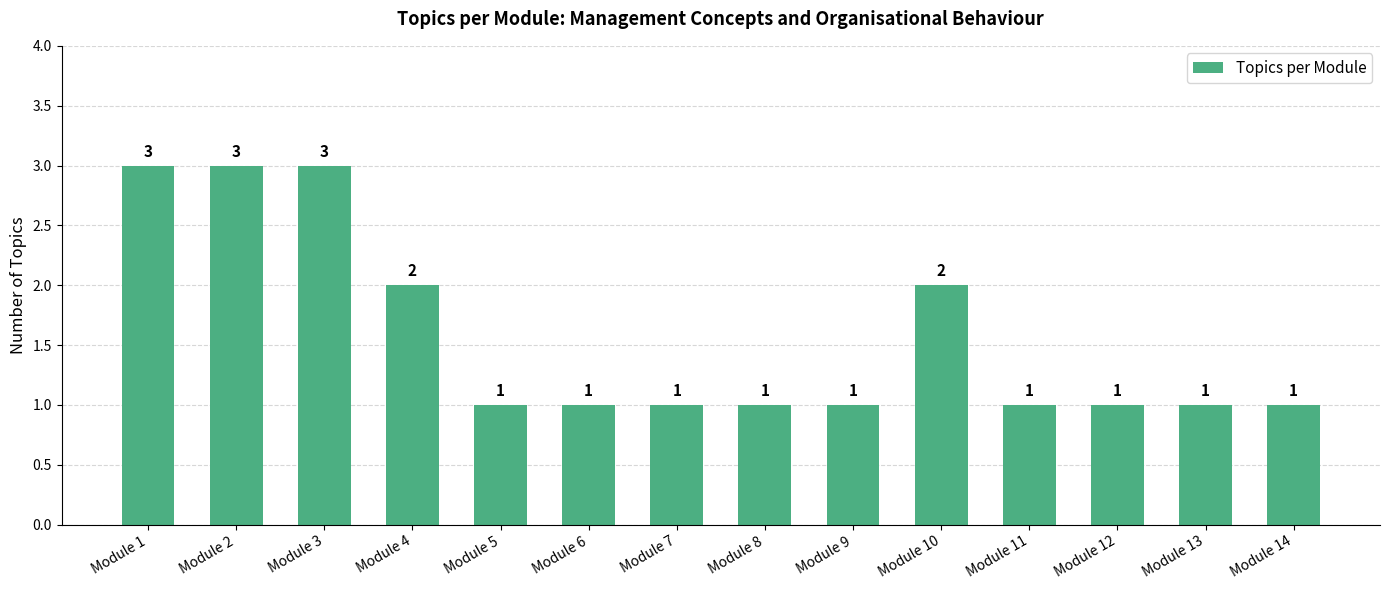

What is the change in value from Module 2 to Module 8?

-2